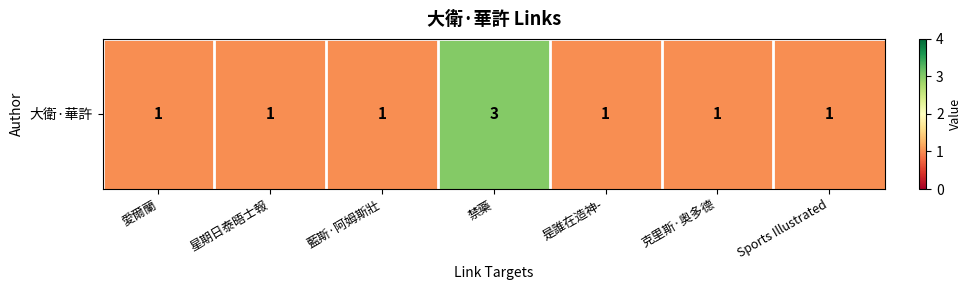

At which category does the chart reach its minimum across all series?

愛爾蘭